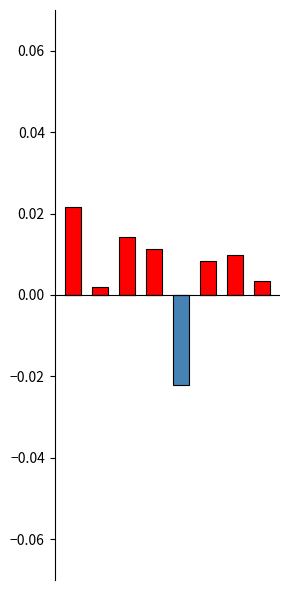

Count the number of categories in the chart.

8